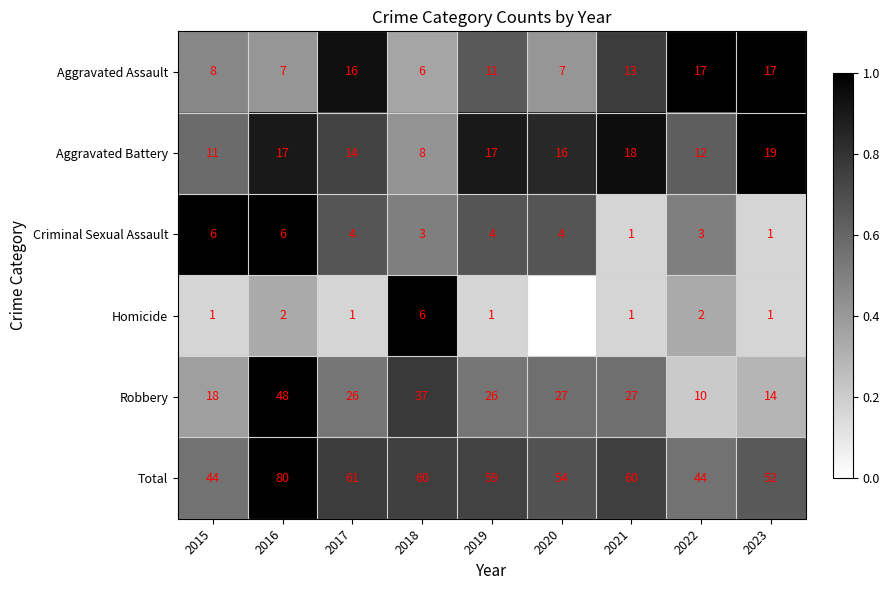

The Aggravated Battery series shows 0.6 at 2020. True or false?

False